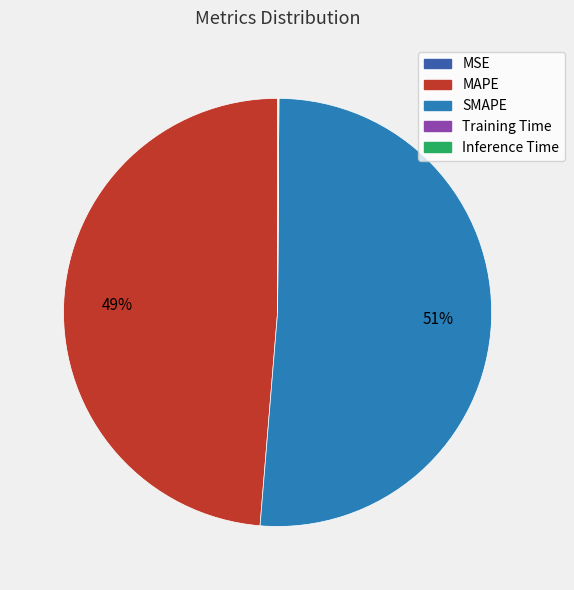

To the nearest percent, what is the average slice percentage?

20%